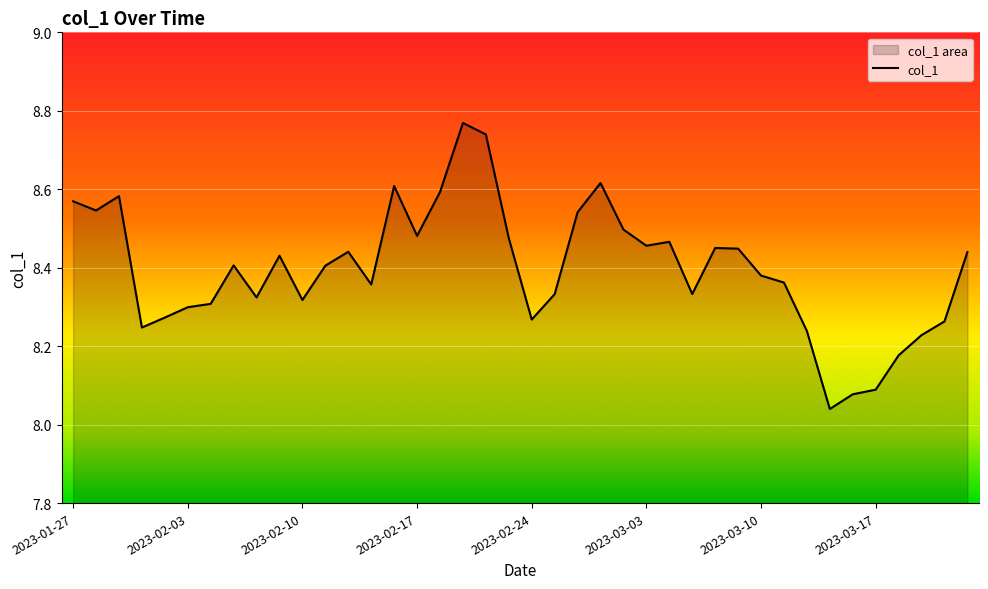

Reading left to right, extract all data points from this chart.

2023-01-27=8.6	2023-01-30=8.5	2023-01-31=8.6	2023-02-01=8.2	2023-02-02=8.3	2023-02-03=8.3	2023-02-06=8.3	2023-02-07=8.4	2023-02-08=8.3	2023-02-09=8.4	2023-02-10=8.3	2023-02-13=8.4	2023-02-14=8.4	2023-02-15=8.4	2023-02-16=8.6	2023-02-17=8.5	2023-02-20=8.6	2023-02-21=8.8	2023-02-22=8.7	2023-02-23=8.5	2023-02-24=8.3	2023-02-27=8.3	2023-02-28=8.5	2023-03-01=8.6	2023-03-02=8.5	2023-03-03=8.5	2023-03-06=8.5	2023-03-07=8.3	2023-03-08=8.5	2023-03-09=8.4	2023-03-10=8.4	2023-03-13=8.4	2023-03-14=8.2	2023-03-15=8.0	2023-03-16=8.1	2023-03-17=8.1	2023-03-20=8.2	2023-03-21=8.2	2023-03-22=8.3	2023-03-23=8.4